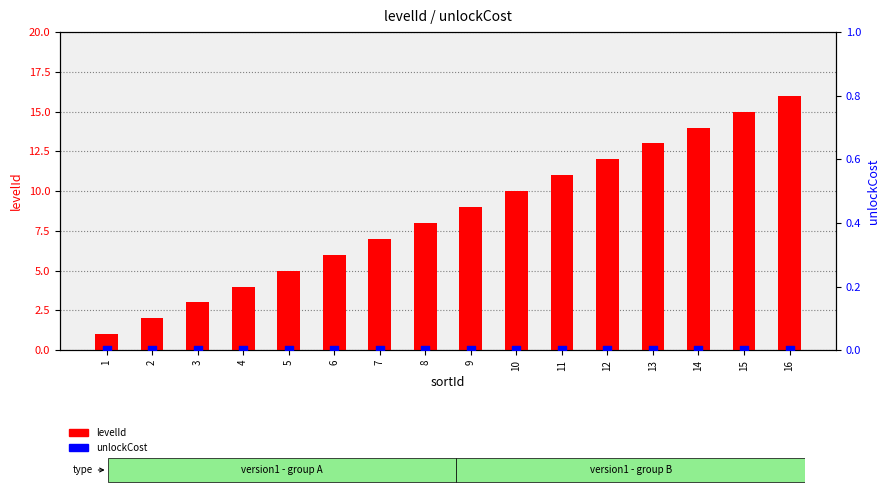

At which category is the sum across all series the highest?

16